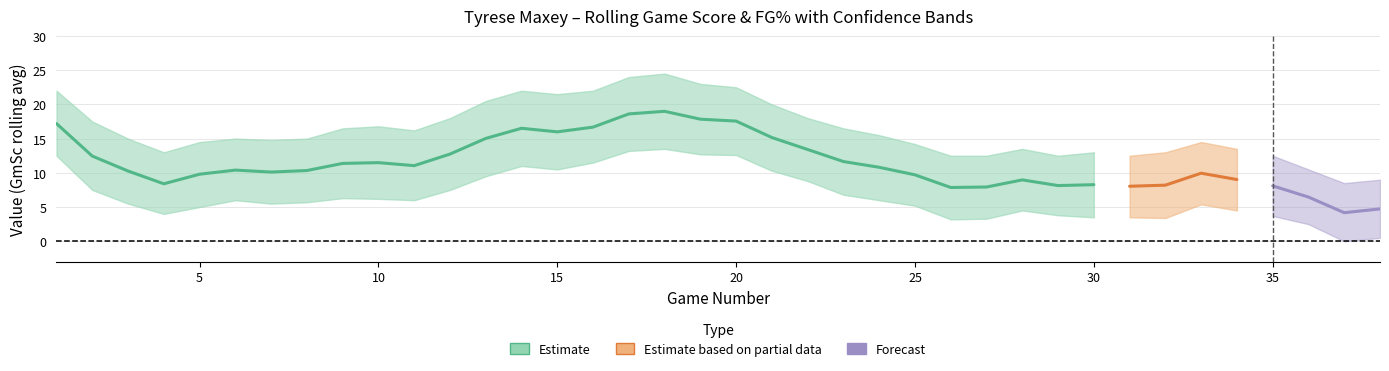

True or false: FG%_upper and GmSc_upper intersect in this chart.

False